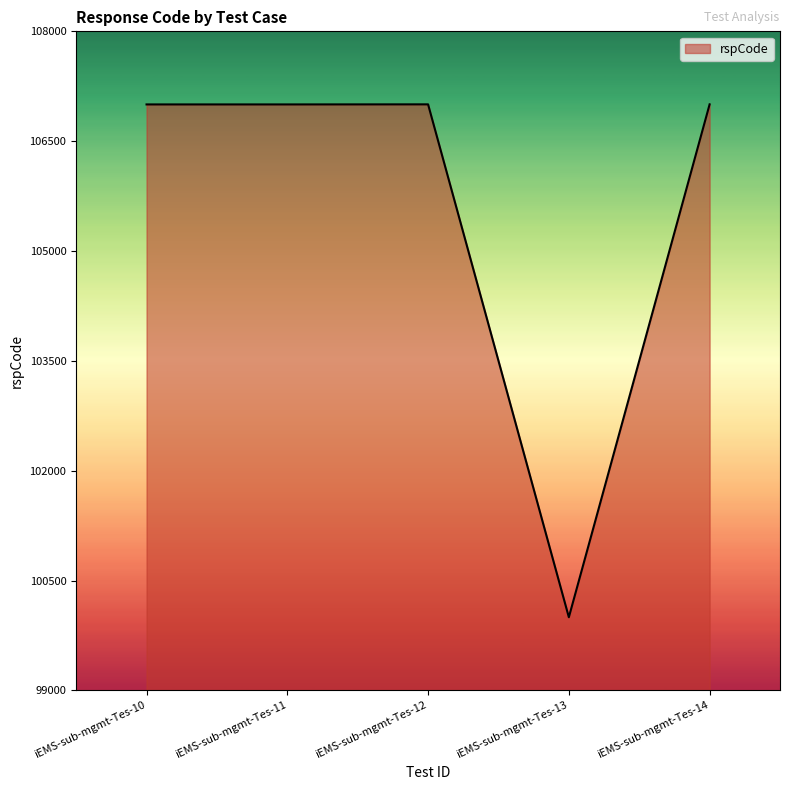

What is the sum of all values?

528010